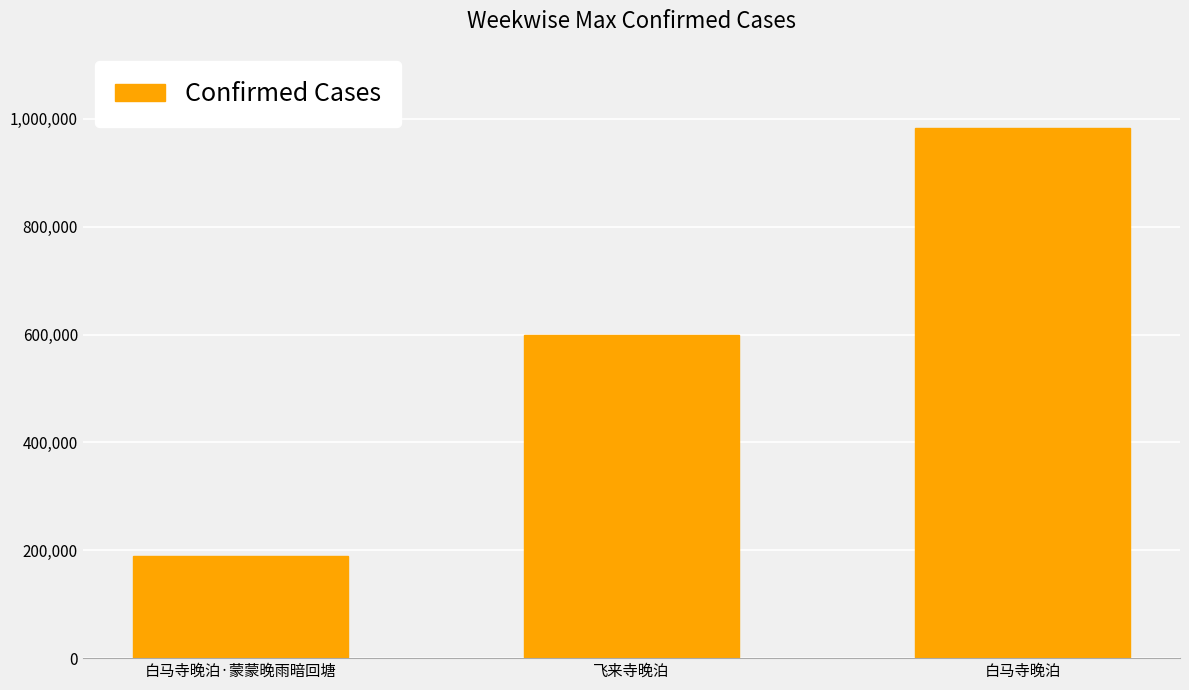

The value at 飞来寺晚泊 is 599956. True or false?

True